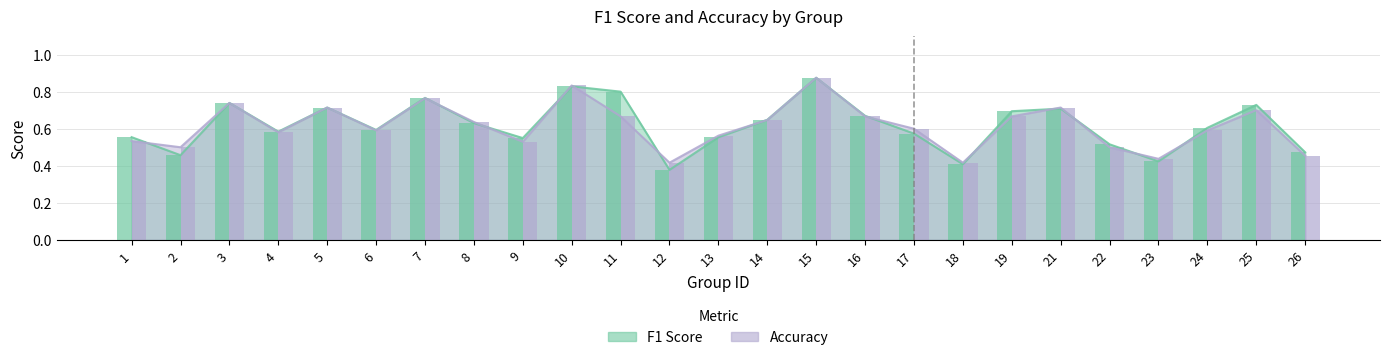

What are all the series names shown in the legend?

f1, accuracy